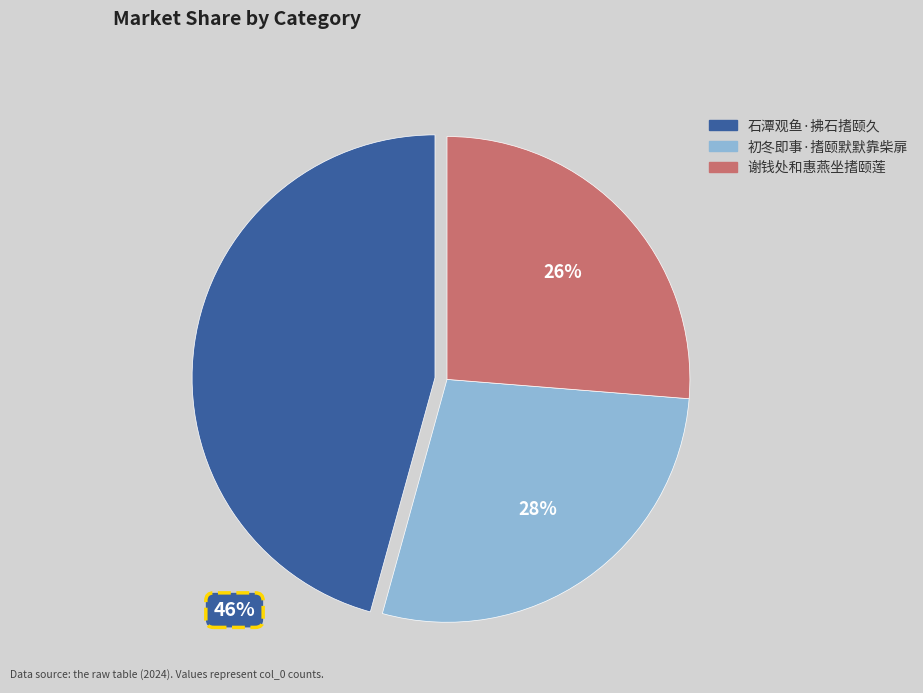

Combined, do 初冬即事·搘颐默默靠柴扉 and 石潭观鱼·拂石搘颐久 account for over 50%?

Yes